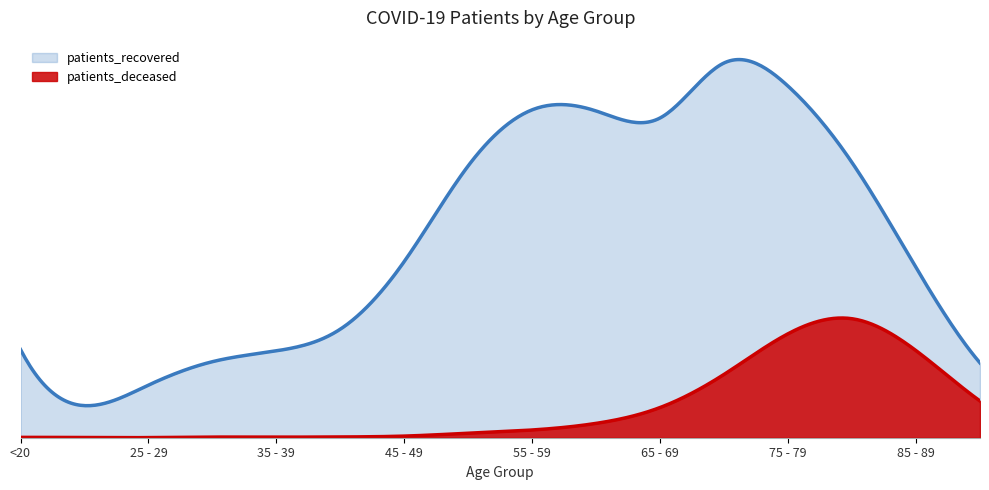

Between >90 and 20 - 24, which is larger?

>90